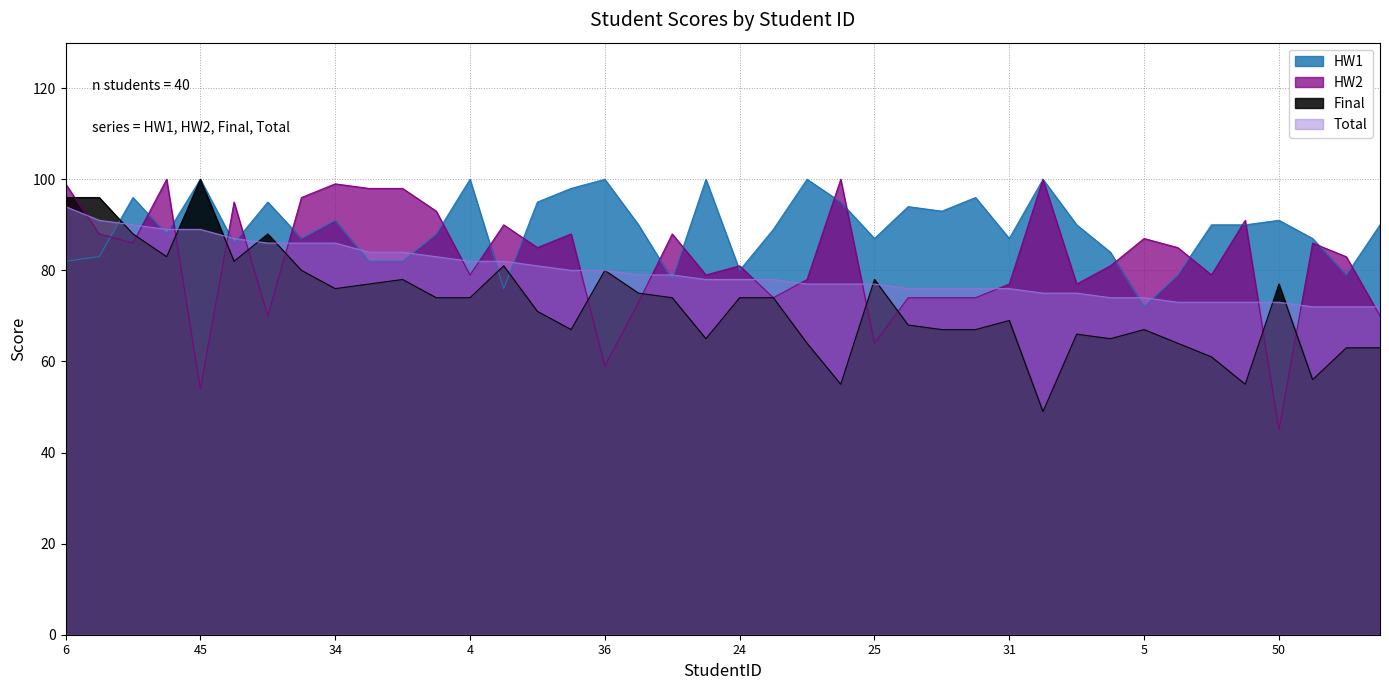

What is the maximum value for HW1?

100